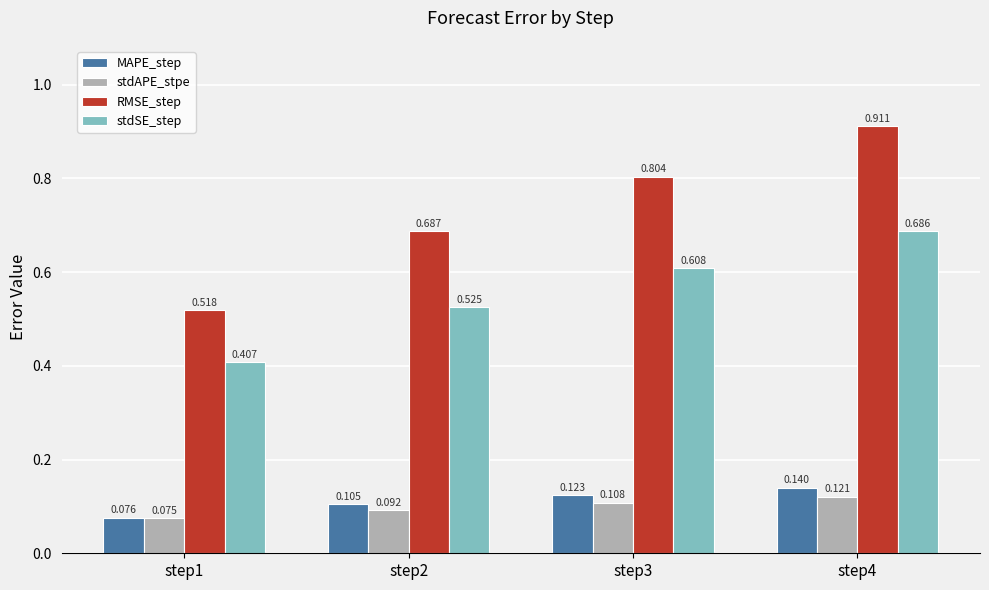

Which category has the lowest value across all series?

step1